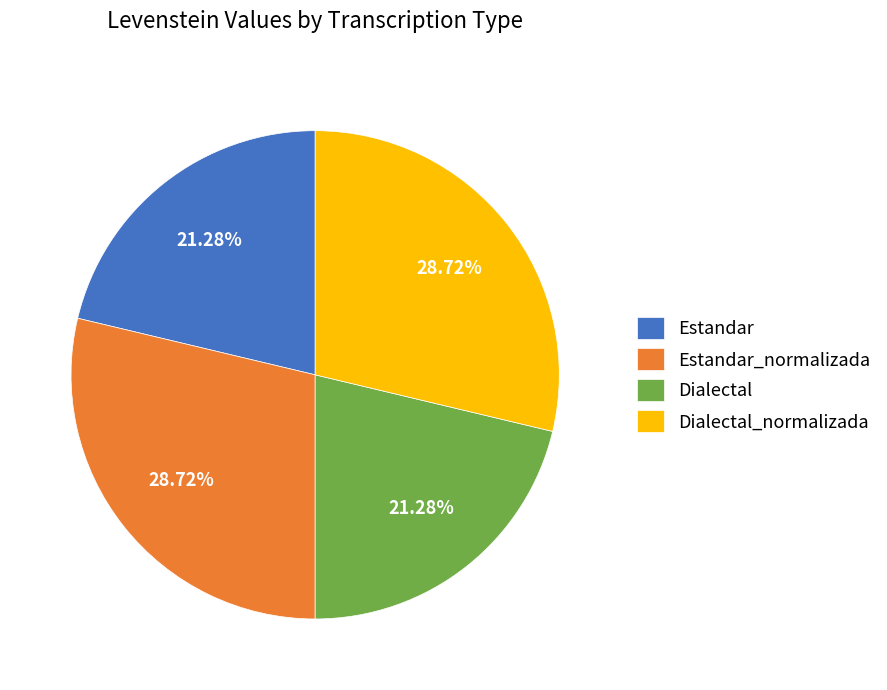

What is the ratio of the value at Estandar to the value at Dialectal?

1.0